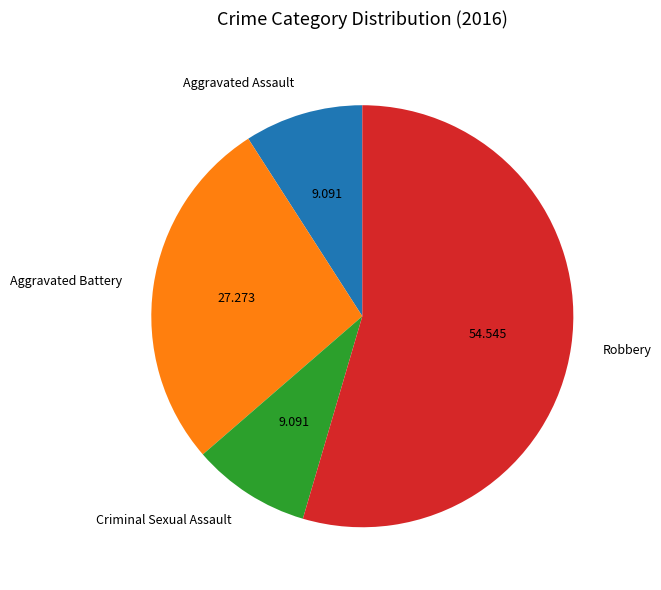

How many slices are in this pie chart?

4